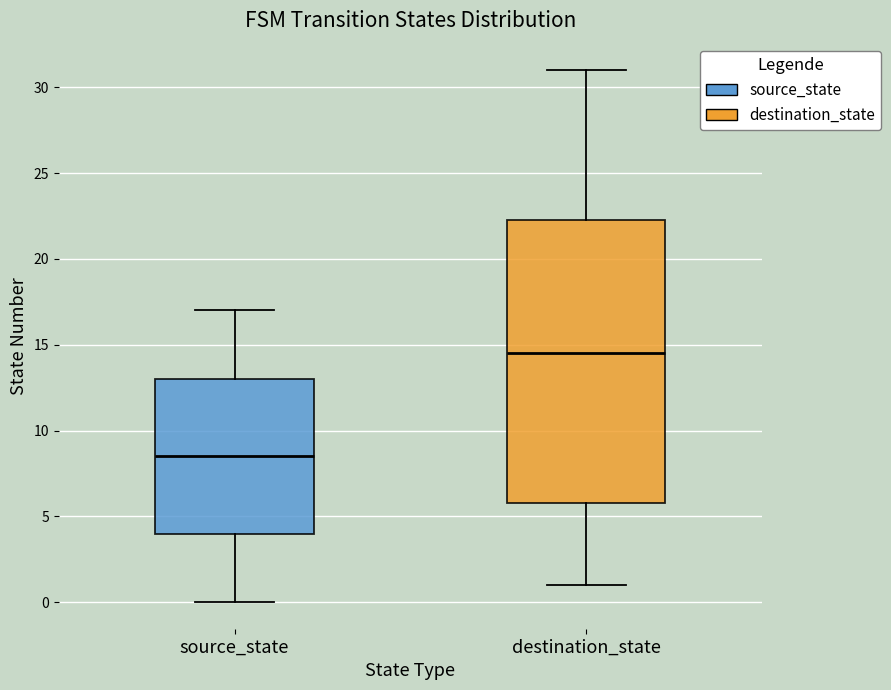

Which box is the tallest, from its lower edge to its upper edge?

destination_state